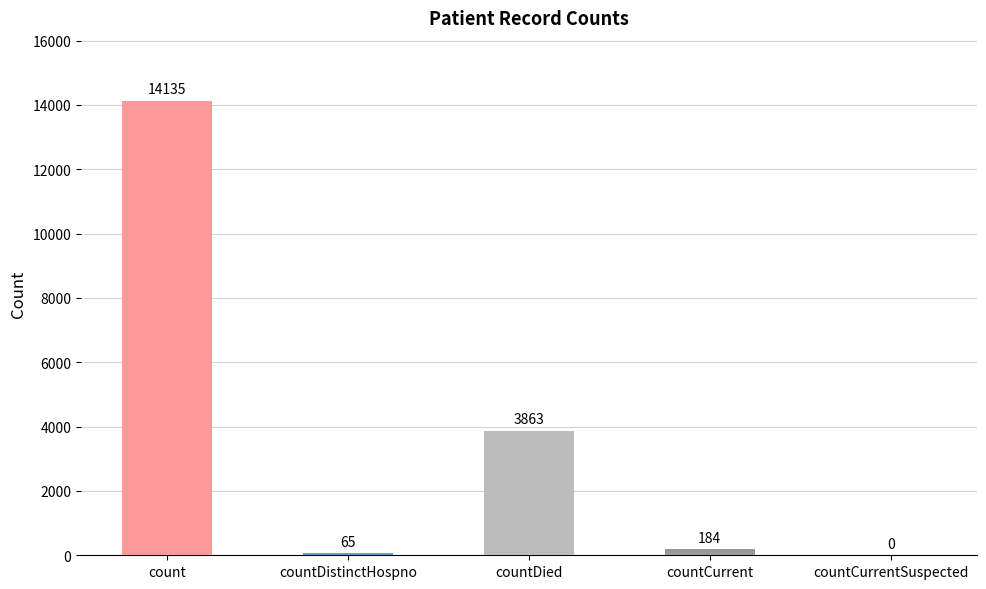

What is the change in value from count to countCurrent?

-13951